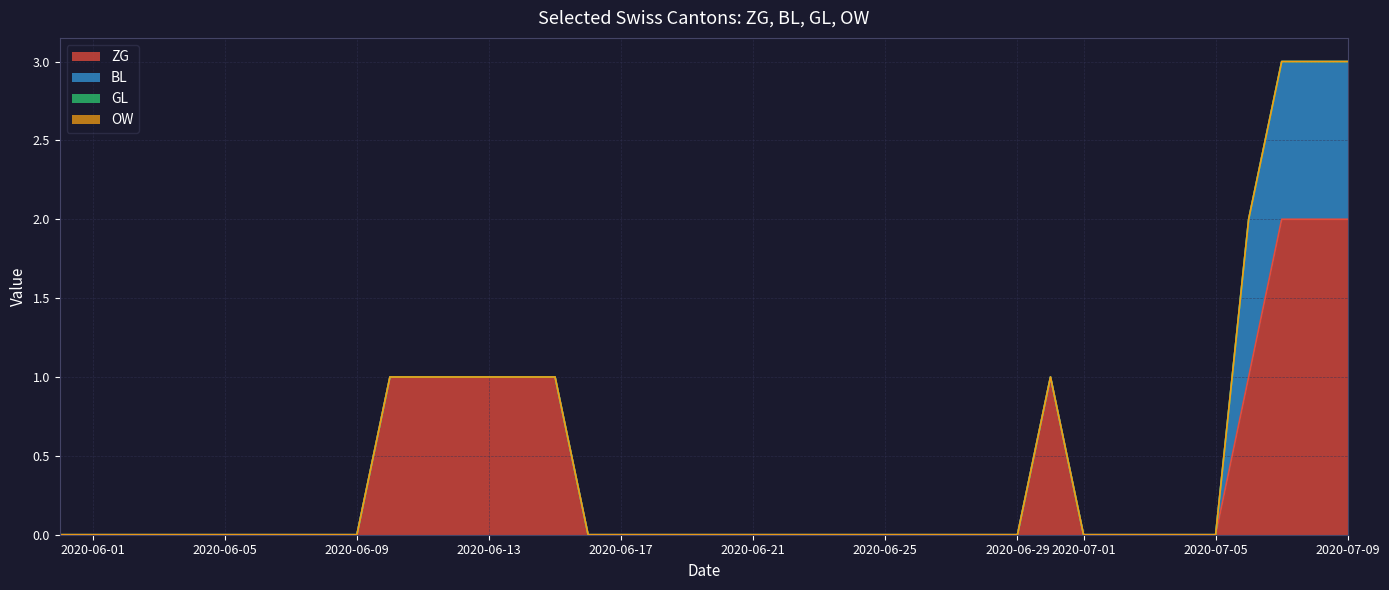

What is the maximum value for BL?

1